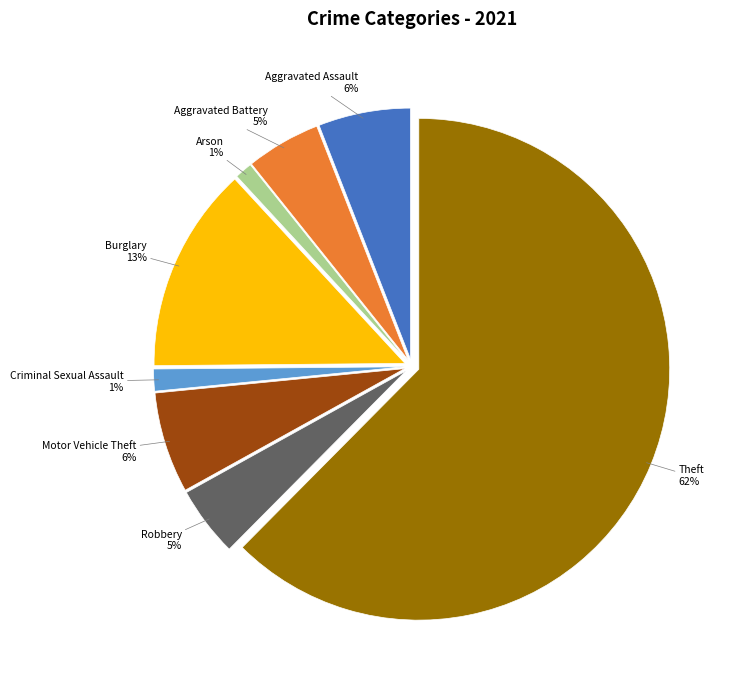

Count the number of slices in the pie.

8